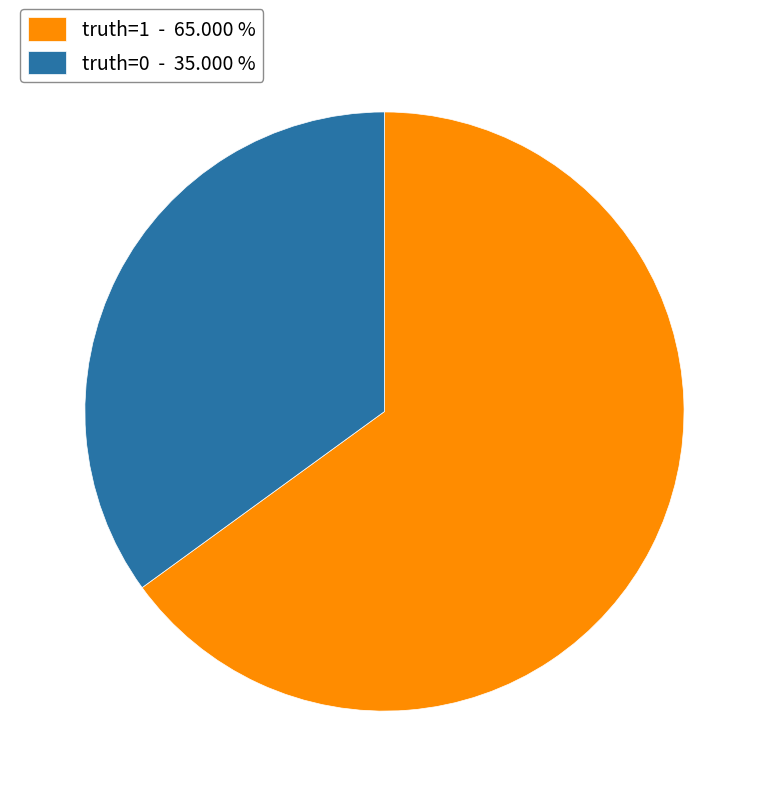

Which category has the smallest portion of the pie?

truth=0 - 35.000 %